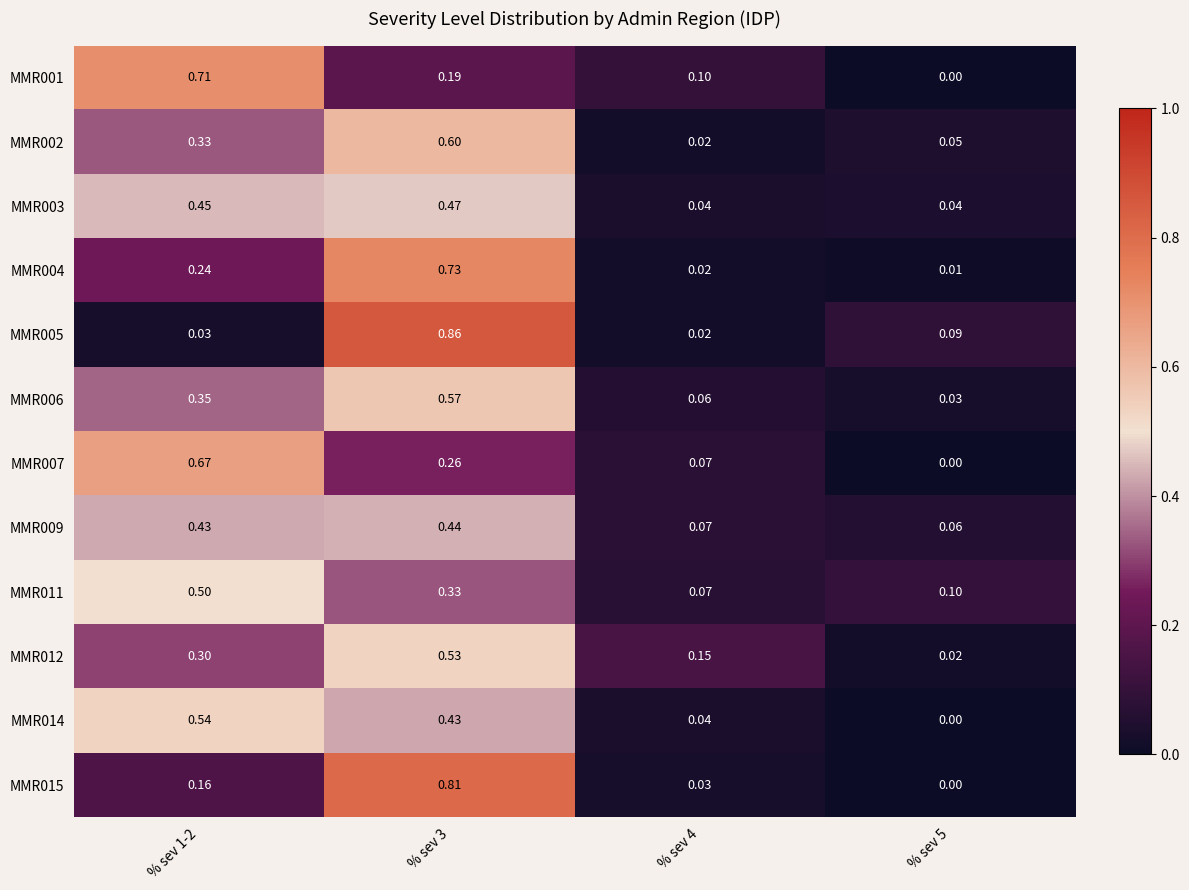

What is the total value across all series at % sev 1-2?

4.7